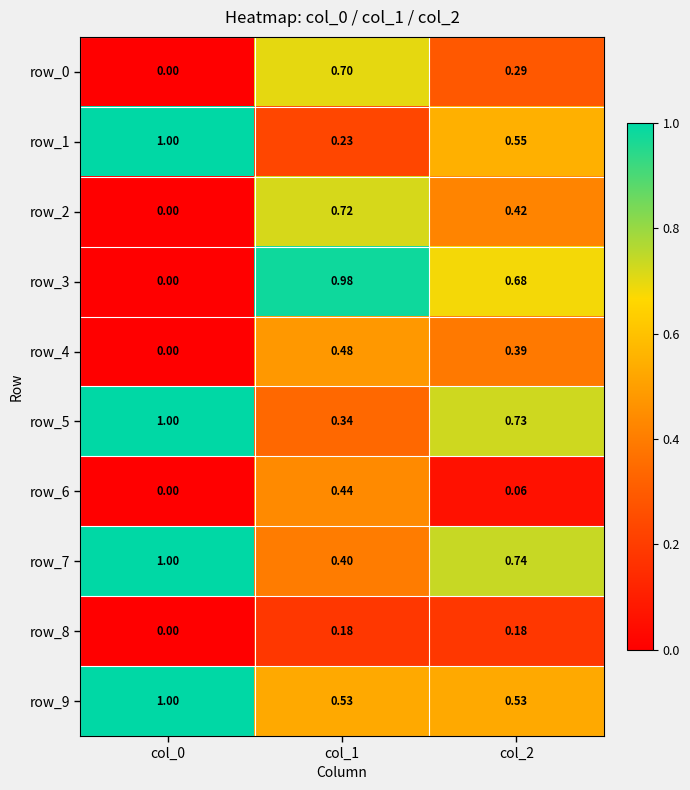

Which series has the largest range (max minus min)?

row_3